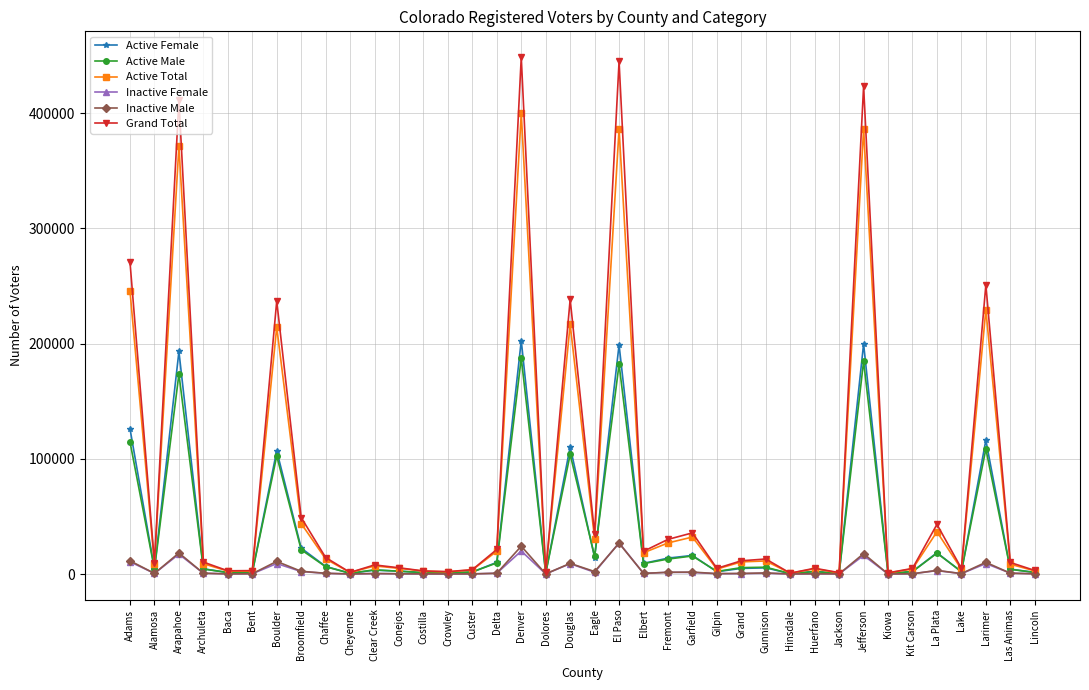

Is the value of Active Female at Eagle greater than the value of Active Total at Las Animas?

Yes